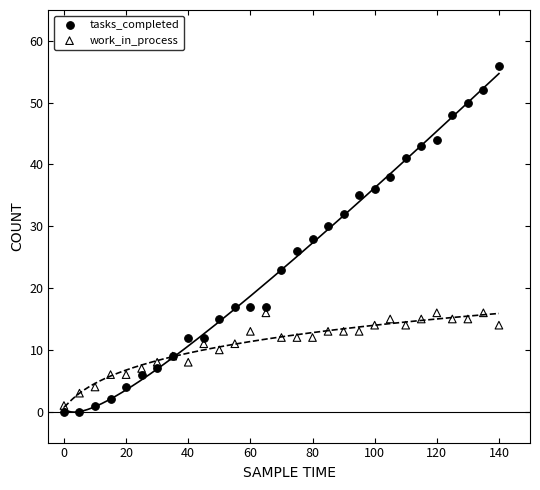

Which series contains the lowest Y value?

tasks_completed